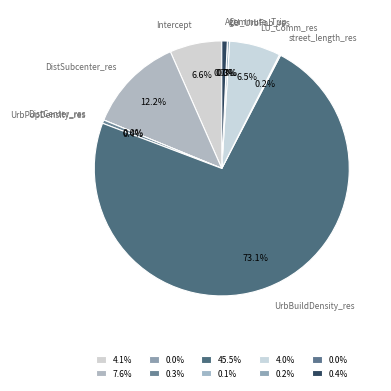

What percentage do DistSubcenter_res and Commute_Trip together represent?

12.2%